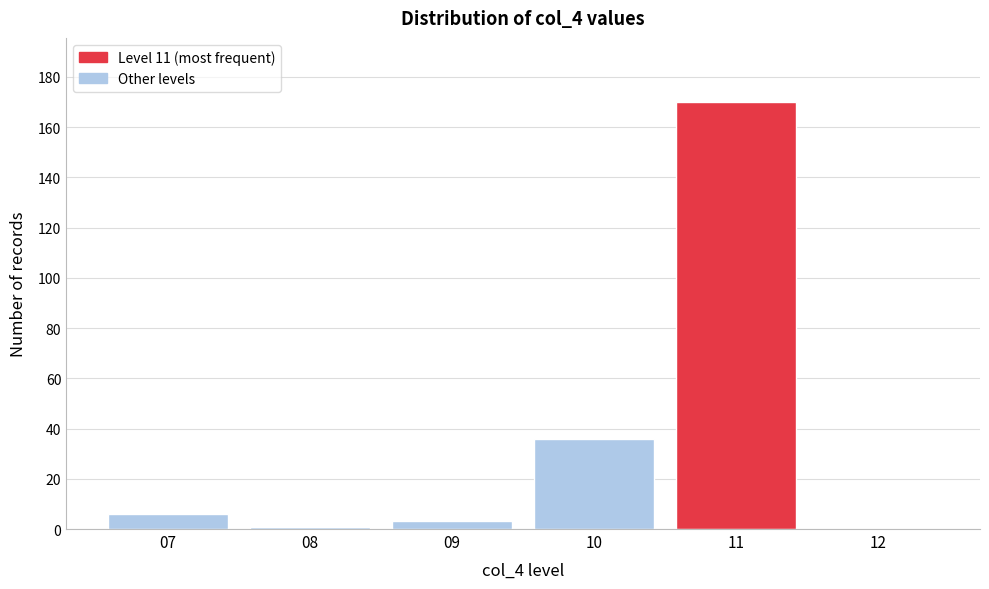

Reading left to right, transcribe all the data shown in this chart.

07=6	08=1	09=3	10=36	11=170	12=0